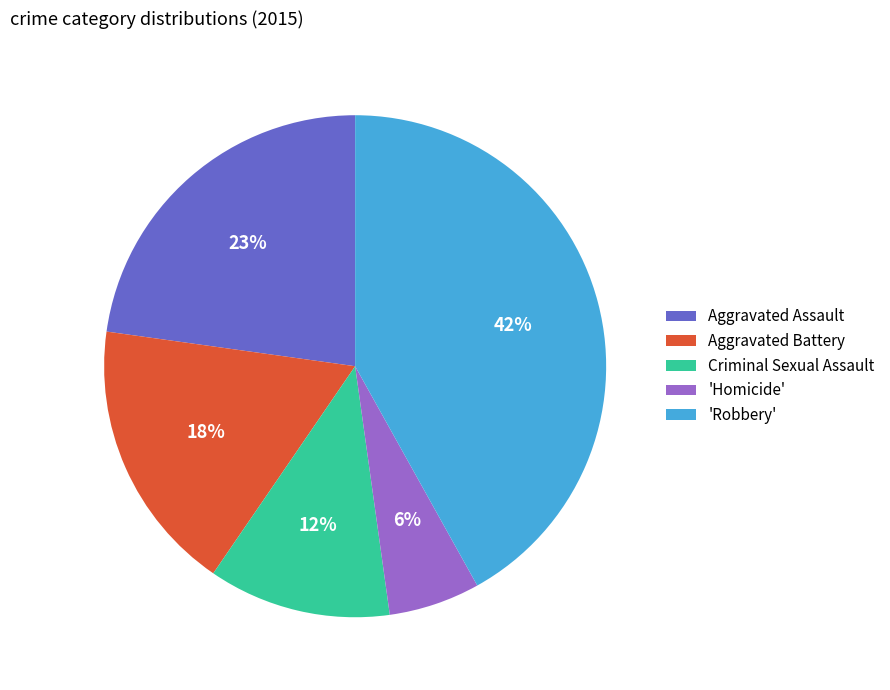

How many segments does this pie chart have?

5